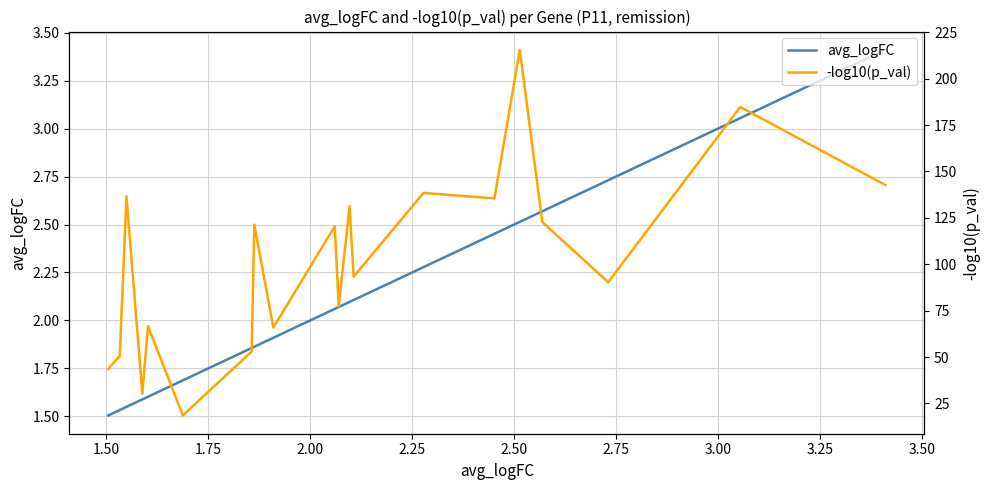

How many distinct data groups are displayed?

2